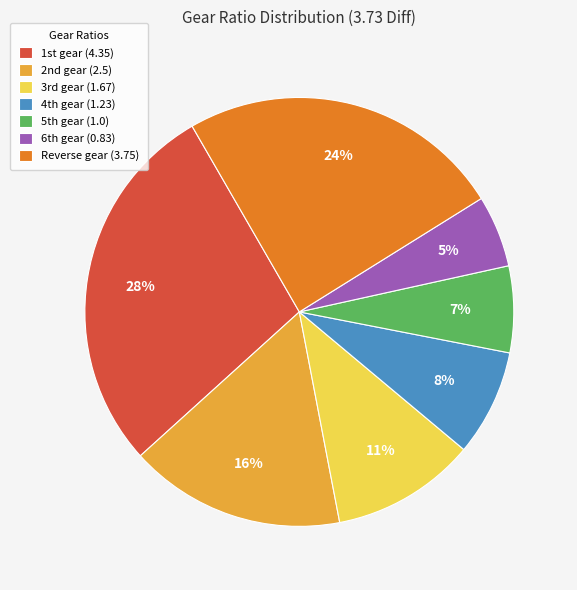

What is the largest slice in the pie chart?

1st